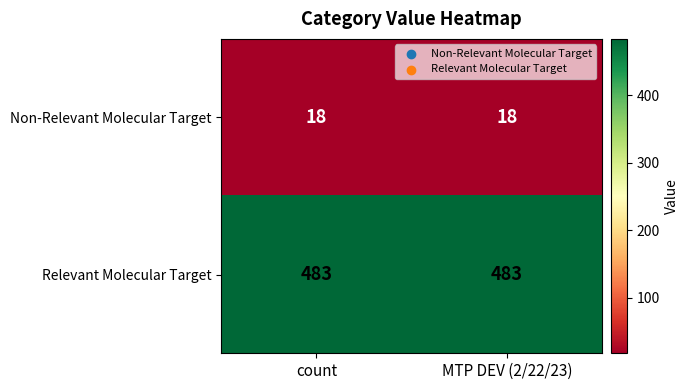

What is the spread (max minus min) of values at count?

465